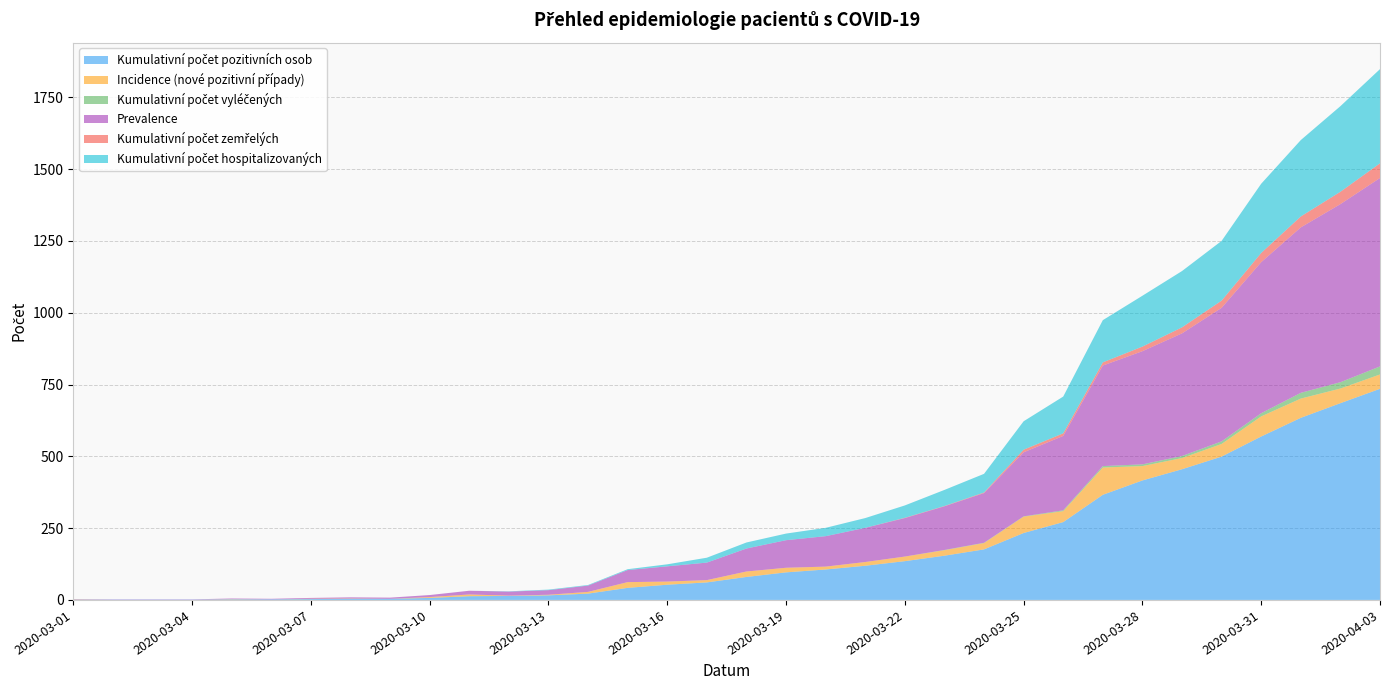

Reading left to right, what are all the values shown in this chart?

Kumulativní počet pozitivních osob: 2020-03-01=1	2020-03-02=1	2020-03-03=1	2020-03-04=1	2020-03-05=2	2020-03-06=2	2020-03-07=3	2020-03-08=4	2020-03-09=4	2020-03-10=7	2020-03-11=13	2020-03-12=14	2020-03-13=16	2020-03-14=22	2020-03-15=42	2020-03-16=53	2020-03-17=61	2020-03-18=80	2020-03-19=96	2020-03-20=106	2020-03-21=119	2020-03-22=135	2020-03-23=154	2020-03-24=176	2020-03-25=233	2020-03-26=271	2020-03-27=366	2020-03-28=416	2020-03-29=455	2020-03-30=499	2020-03-31=569	2020-04-01=634	2020-04-02=685	2020-04-03=735
Incidence (nové pozitivní případy): 2020-03-01=1	2020-03-02=0	2020-03-03=0	2020-03-04=0	2020-03-05=1	2020-03-06=0	2020-03-07=1	2020-03-08=1	2020-03-09=0	2020-03-10=3	2020-03-11=6	2020-03-12=1	2020-03-13=2	2020-03-14=6	2020-03-15=20	2020-03-16=11	2020-03-17=8	2020-03-18=19	2020-03-19=16	2020-03-20=10	2020-03-21=13	2020-03-22=16	2020-03-23=19	2020-03-24=22	2020-03-25=57	2020-03-26=38	2020-03-27=95	2020-03-28=50	2020-03-29=39	2020-03-30=44	2020-03-31=70	2020-04-01=67	2020-04-02=51	2020-04-03=50
Kumulativní počet vyléčených: 2020-03-01=0	2020-03-02=0	2020-03-03=0	2020-03-04=0	2020-03-05=0	2020-03-06=0	2020-03-07=0	2020-03-08=0	2020-03-09=0	2020-03-10=0	2020-03-11=0	2020-03-12=0	2020-03-13=0	2020-03-14=0	2020-03-15=0	2020-03-16=0	2020-03-17=0	2020-03-18=0	2020-03-19=0	2020-03-20=0	2020-03-21=0	2020-03-22=0	2020-03-23=1	2020-03-24=1	2020-03-25=1	2020-03-26=3	2020-03-27=5	2020-03-28=6	2020-03-29=7	2020-03-30=9	2020-03-31=11	2020-04-01=20	2020-04-02=22	2020-04-03=28
Prevalence: 2020-03-01=1	2020-03-02=1	2020-03-03=1	2020-03-04=1	2020-03-05=2	2020-03-06=2	2020-03-07=3	2020-03-08=4	2020-03-09=4	2020-03-10=7	2020-03-11=13	2020-03-12=14	2020-03-13=16	2020-03-14=22	2020-03-15=42	2020-03-16=53	2020-03-17=61	2020-03-18=80	2020-03-19=96	2020-03-20=106	2020-03-21=119	2020-03-22=134	2020-03-23=152	2020-03-24=173	2020-03-25=223	2020-03-26=259	2020-03-27=350	2020-03-28=394	2020-03-29=427	2020-03-30=465	2020-03-31=526	2020-04-01=576	2020-04-02=620	2020-04-03=656
Kumulativní počet zemřelých: 2020-03-01=0	2020-03-02=0	2020-03-03=0	2020-03-04=0	2020-03-05=0	2020-03-06=0	2020-03-07=0	2020-03-08=0	2020-03-09=0	2020-03-10=0	2020-03-11=0	2020-03-12=0	2020-03-13=0	2020-03-14=0	2020-03-15=0	2020-03-16=0	2020-03-17=0	2020-03-18=0	2020-03-19=0	2020-03-20=0	2020-03-21=0	2020-03-22=1	2020-03-23=1	2020-03-24=2	2020-03-25=9	2020-03-26=9	2020-03-27=11	2020-03-28=16	2020-03-29=21	2020-03-30=25	2020-03-31=32	2020-04-01=38	2020-04-02=43	2020-04-03=51
Kumulativní počet hospitalizovaných: 2020-03-01=0	2020-03-02=0	2020-03-03=0	2020-03-04=0	2020-03-05=0	2020-03-06=0	2020-03-07=0	2020-03-08=0	2020-03-09=0	2020-03-10=0	2020-03-11=0	2020-03-12=1	2020-03-13=2	2020-03-14=2	2020-03-15=3	2020-03-16=7	2020-03-17=17	2020-03-18=21	2020-03-19=23	2020-03-20=29	2020-03-21=34	2020-03-22=43	2020-03-23=56	2020-03-24=65	2020-03-25=99	2020-03-26=128	2020-03-27=147	2020-03-28=177	2020-03-29=196	2020-03-30=208	2020-03-31=241	2020-04-01=266	2020-04-02=298	2020-04-03=328